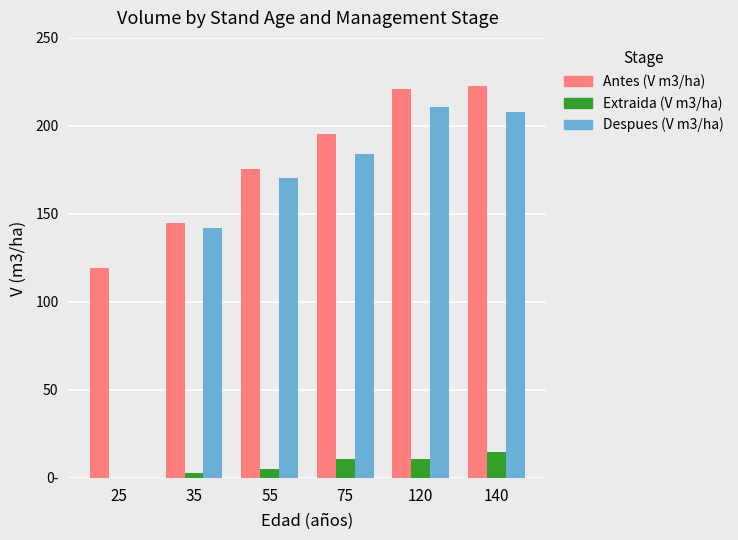

Are the bars horizontal?

No